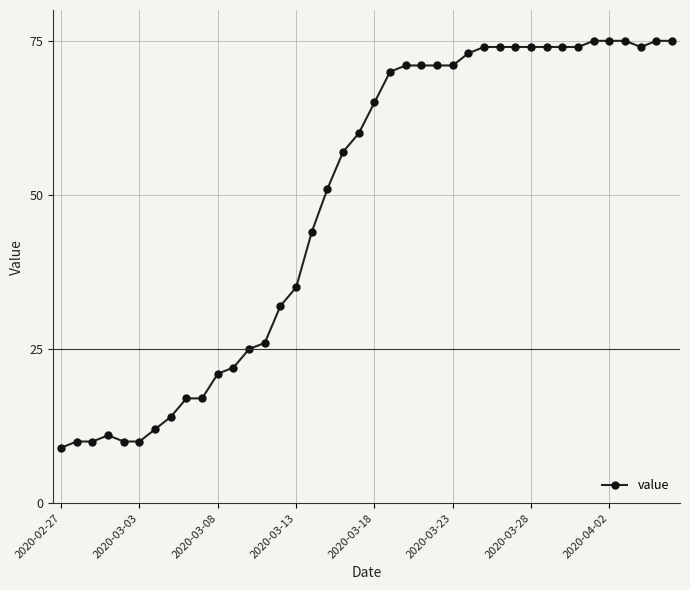

What is the maximum value shown in the chart?

75